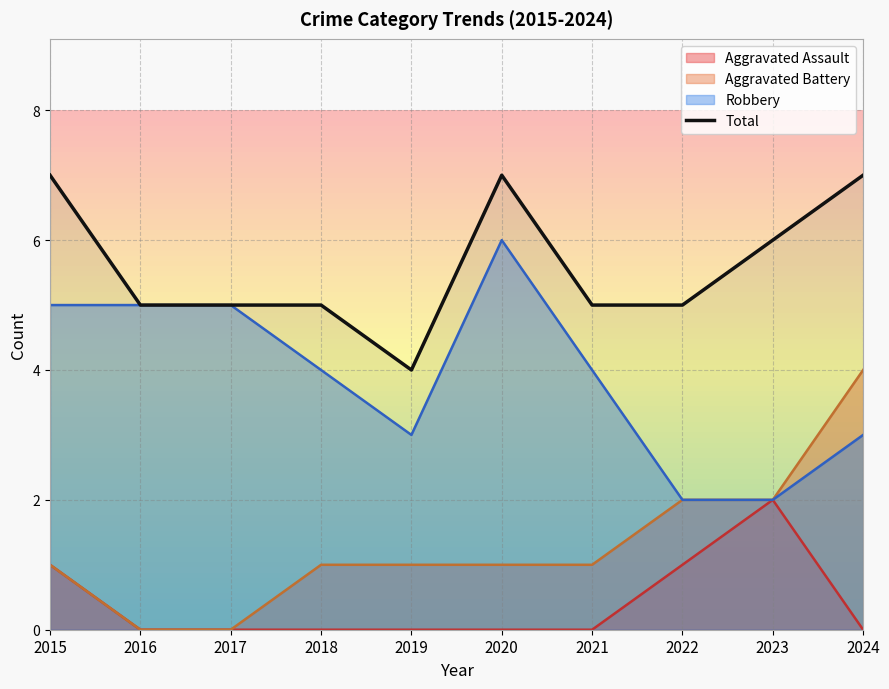

Does the chart display data point markers on the line(s)?

No